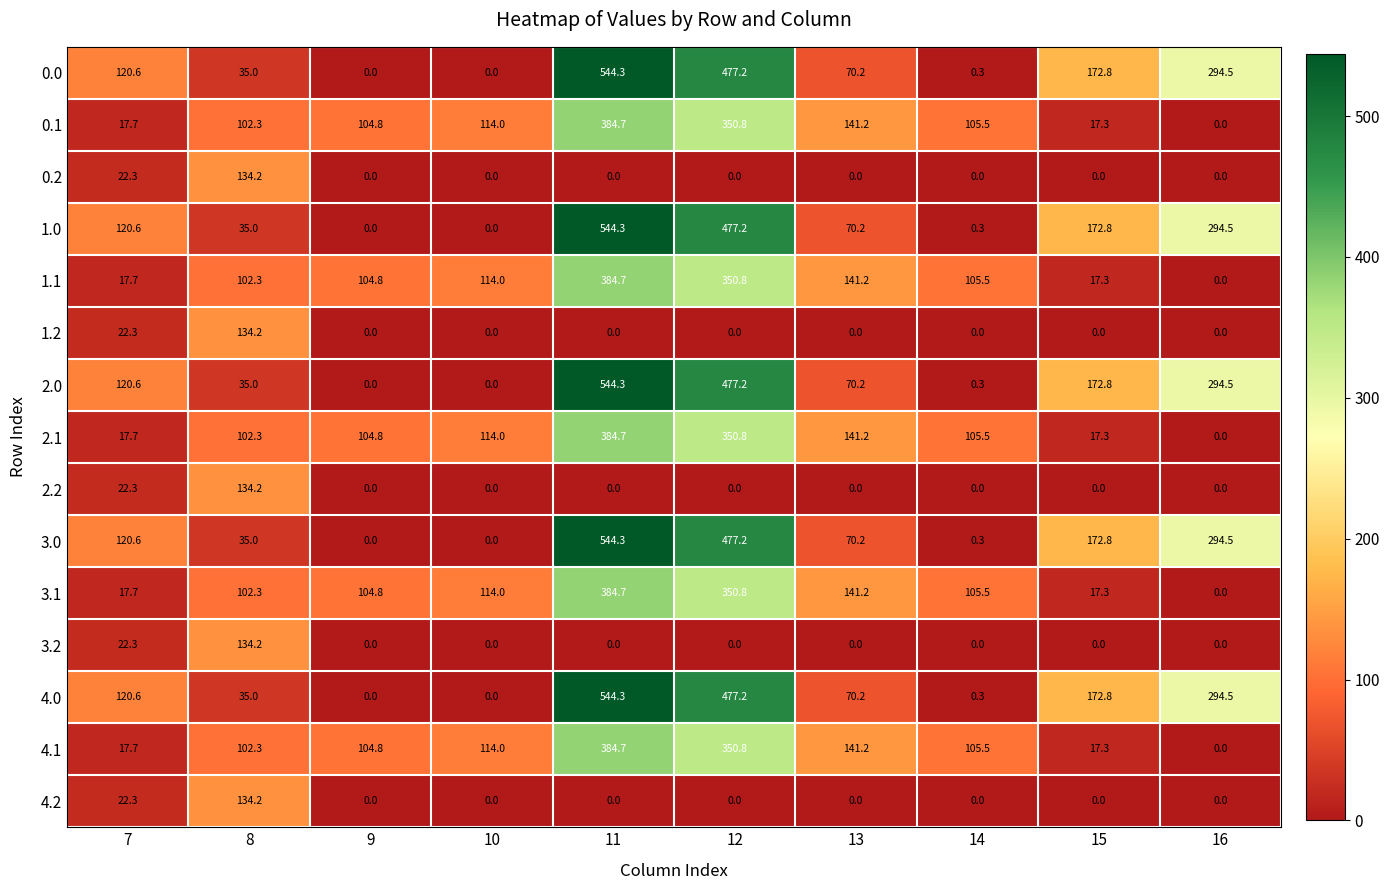

What is the sum of all 2.1 values?

1338.3